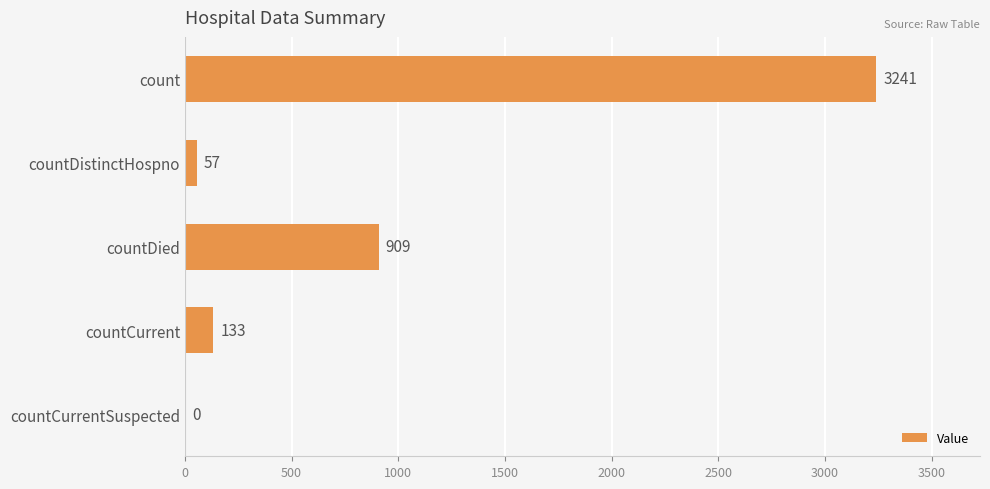

At which category does the chart reach its peak across all series?

count